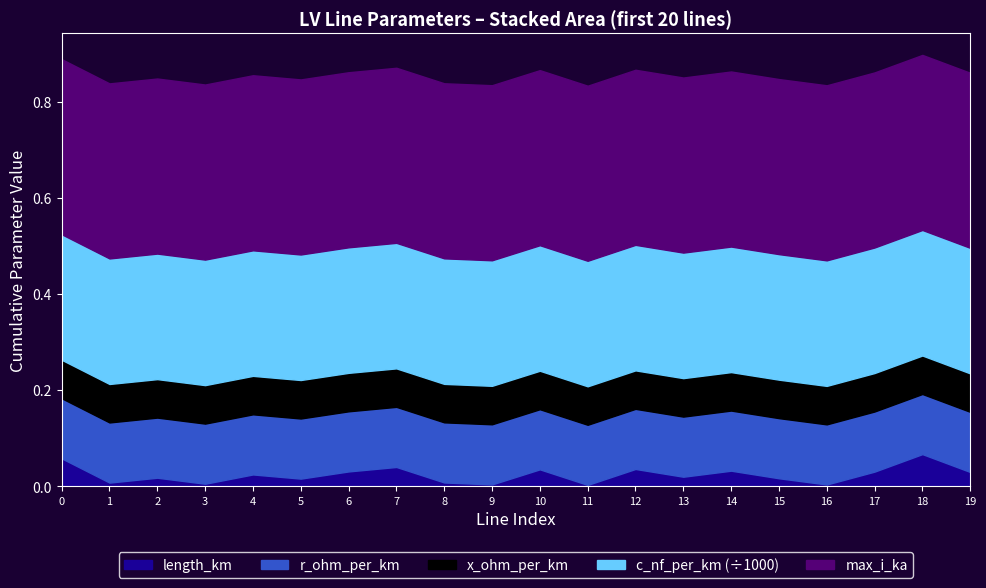

Between 0 and 17, which series saw the biggest shift?

length_km